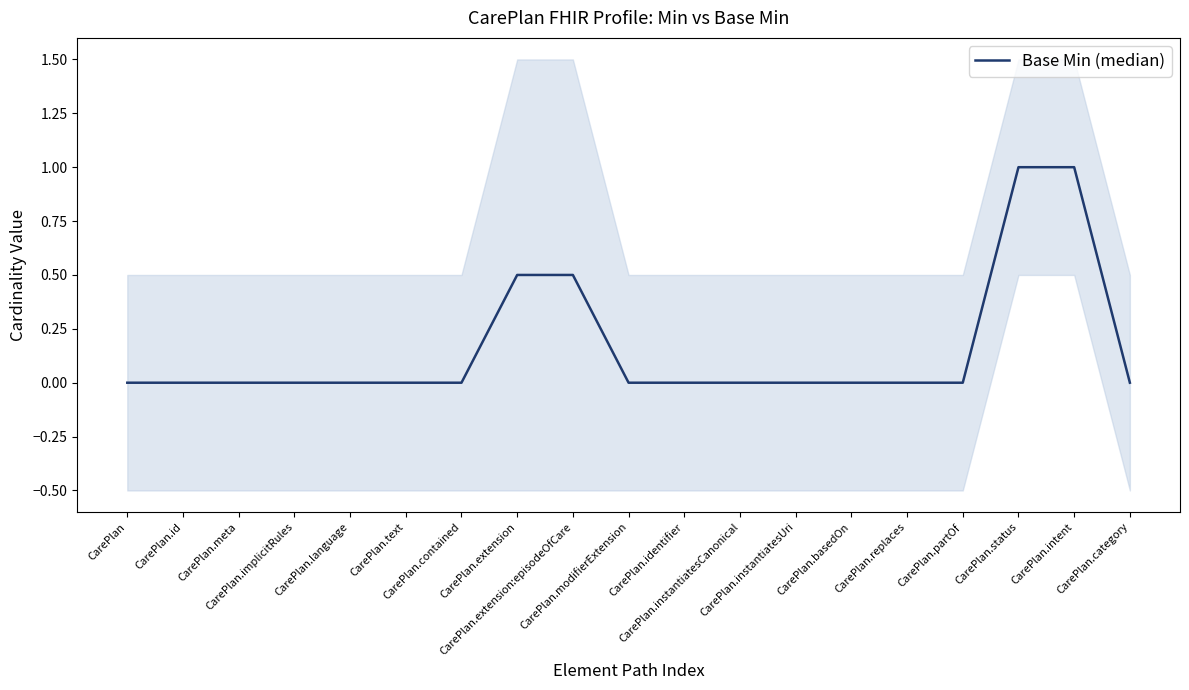

The chart shows a value of -0.4 at CarePlan.meta. True or false?

False